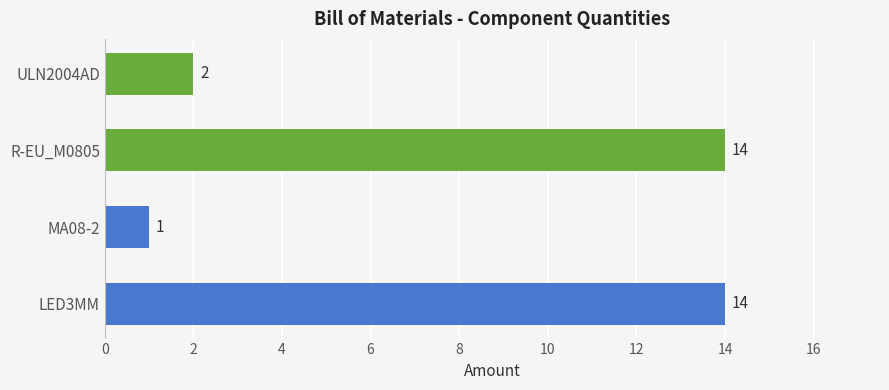

Reading bottom to top, transcribe all the data shown in this chart.

14	1	14	2